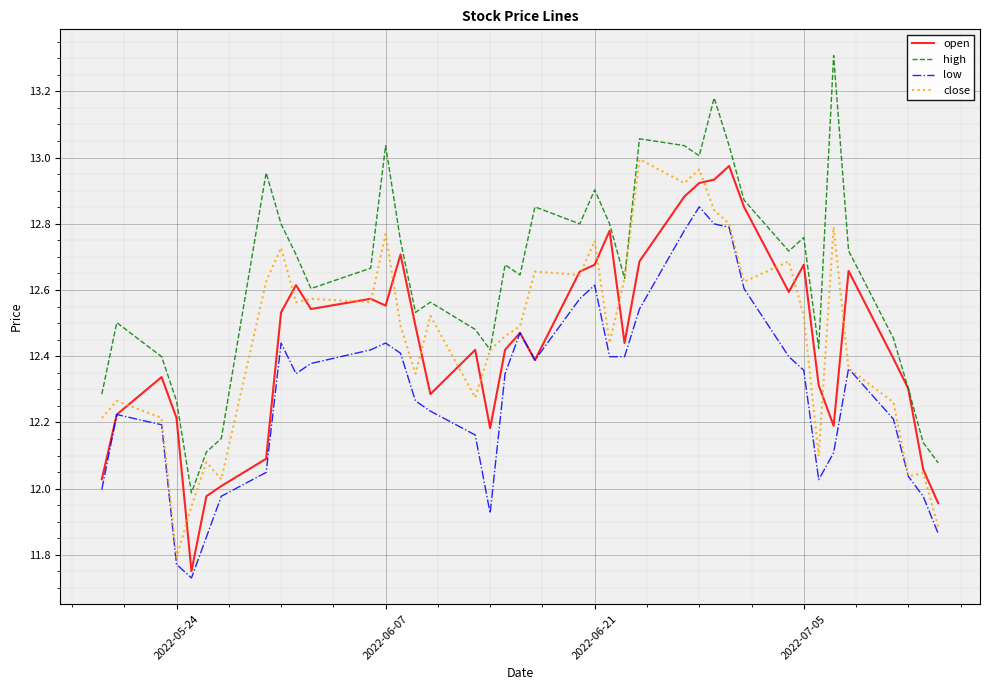

Which series has the largest total across all categories?

high